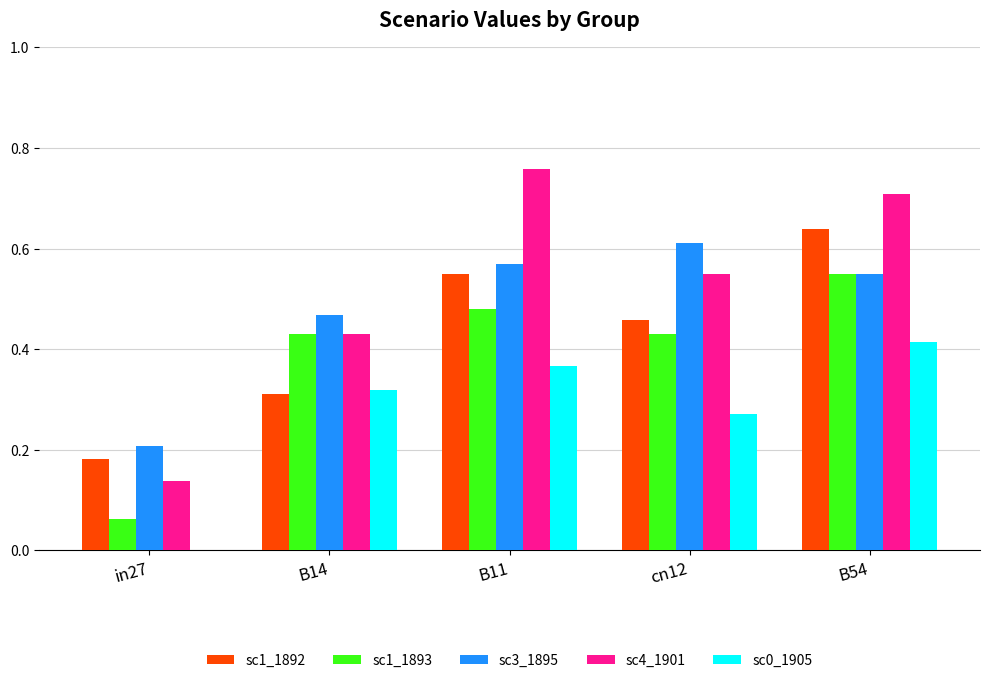

At which category is the sum across all series the highest?

B54